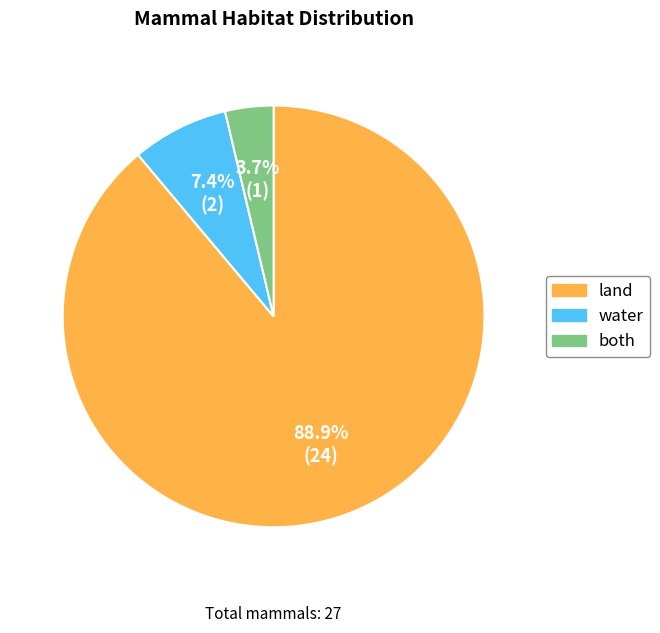

What percentage is the land slice, to the nearest percent?

89%